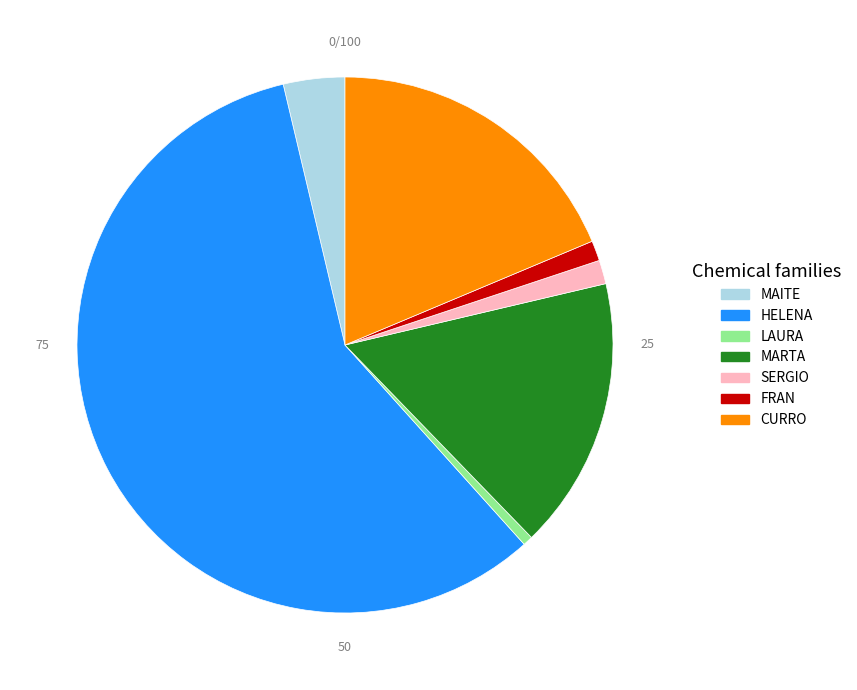

True or false: SERGIO accounts for 1% of the total.

True